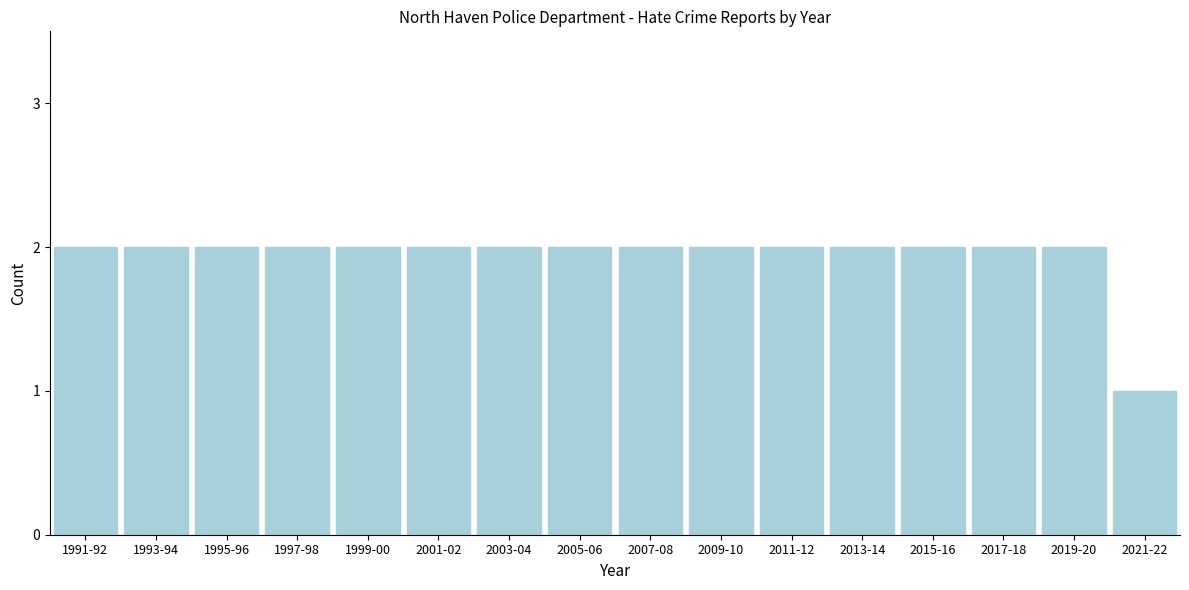

Reading left to right, list all the values displayed in this chart.

1991-92=2	1993-94=2	1995-96=2	1997-98=2	1999-00=2	2001-02=2	2003-04=2	2005-06=2	2007-08=2	2009-10=2	2011-12=2	2013-14=2	2015-16=2	2017-18=2	2019-20=2	2021-22=1